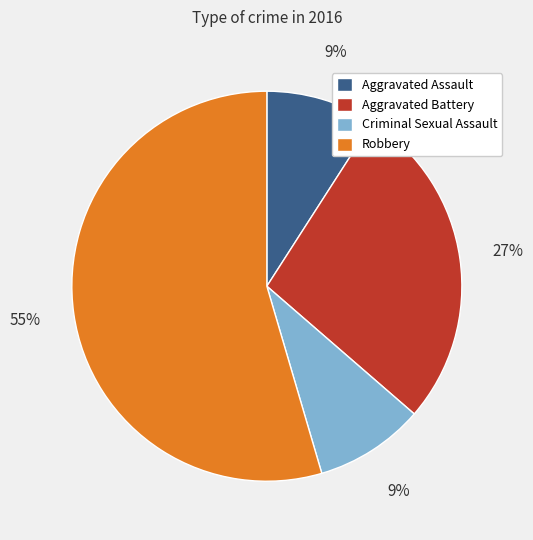

Do Aggravated Assault and Robbery together represent more than half of the pie?

Yes